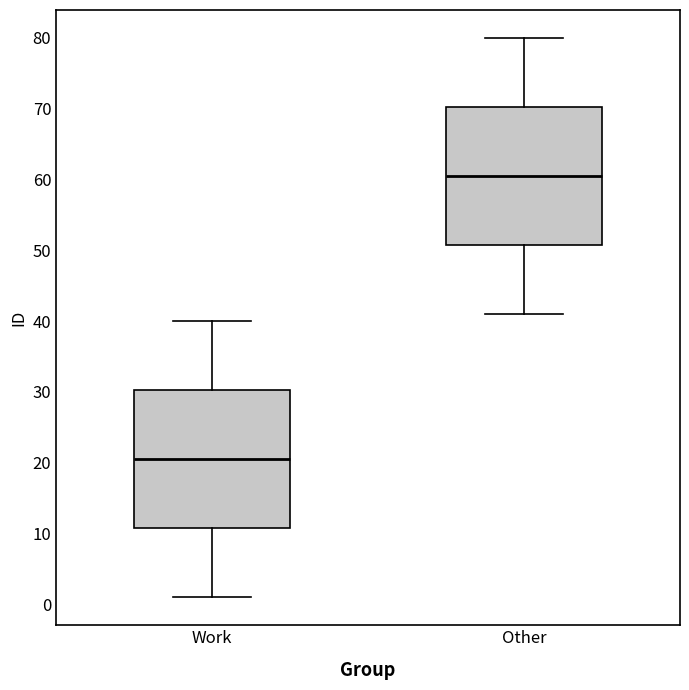

Where is the lower edge of the box for Work on the y-axis? The values are not printed on the chart, so give them approximately, as read against the axis.

11